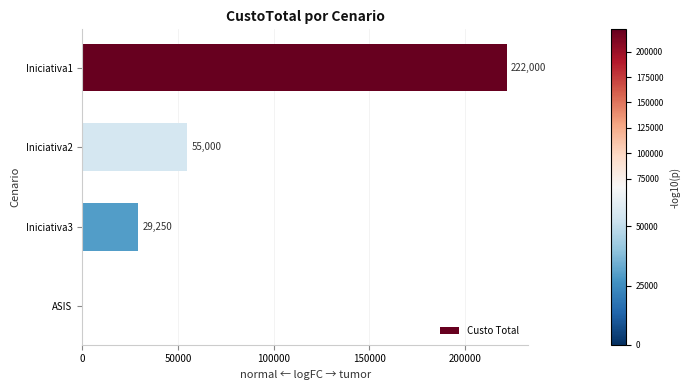

The value at ASIS is -76794. True or false?

False